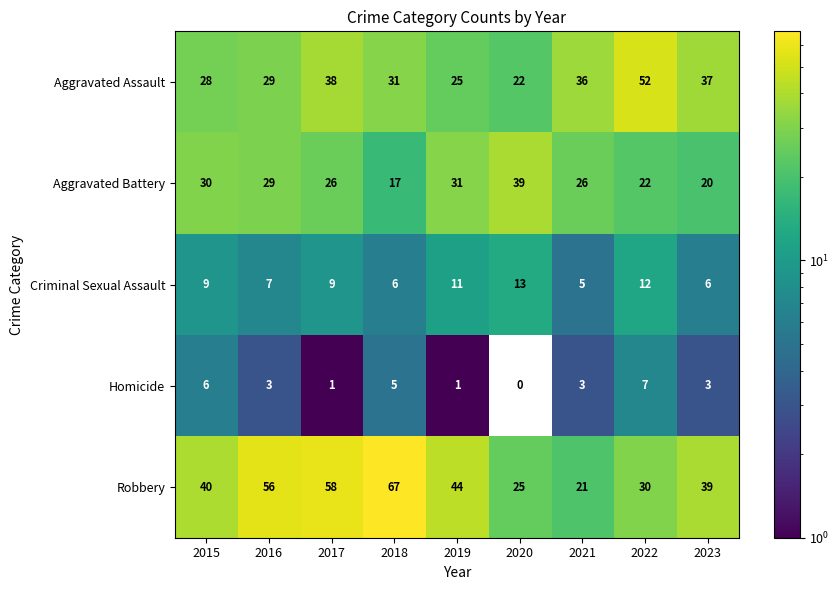

Which series changed the most between 2018 and 2020?

Robbery